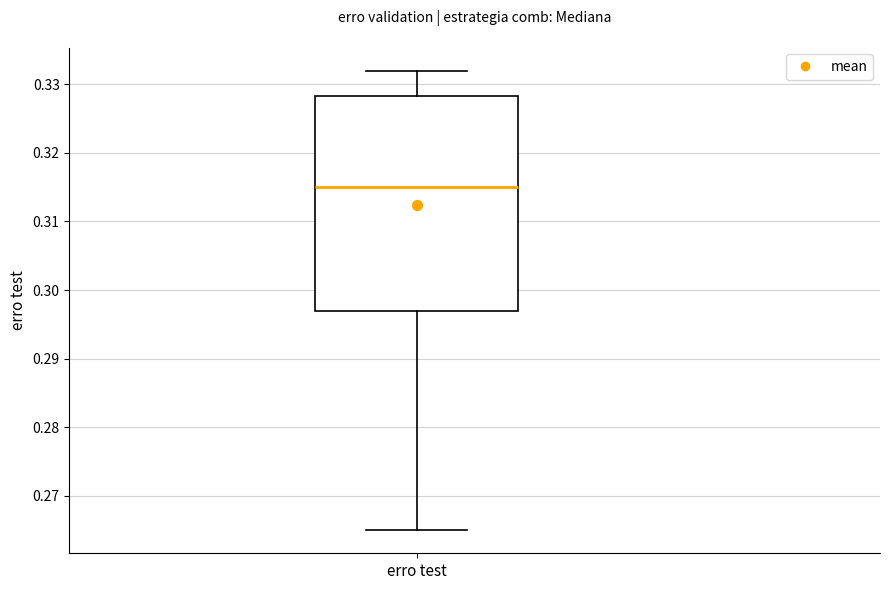

Where is the upper edge of the box for erro test on the y-axis? The values are not printed on the chart, so give them approximately, as read against the axis.

0.328